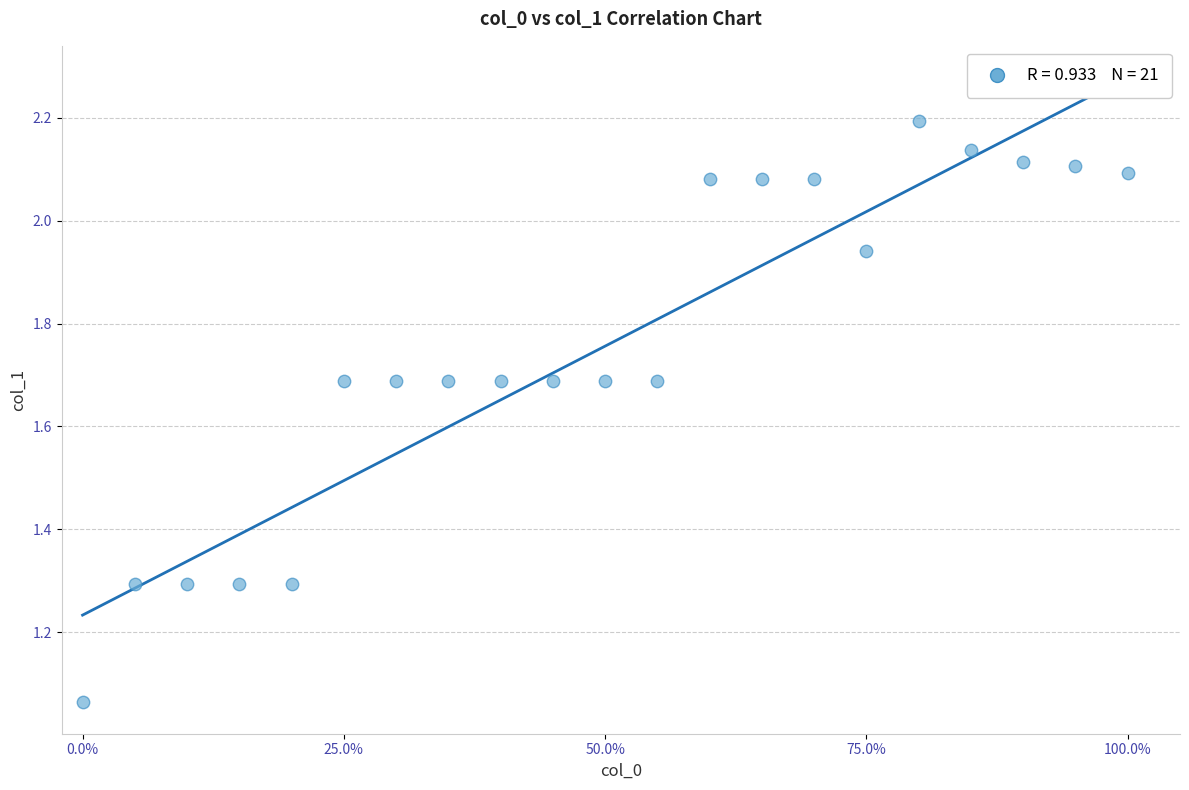

What is the range of X values (max minus min)?

1.0